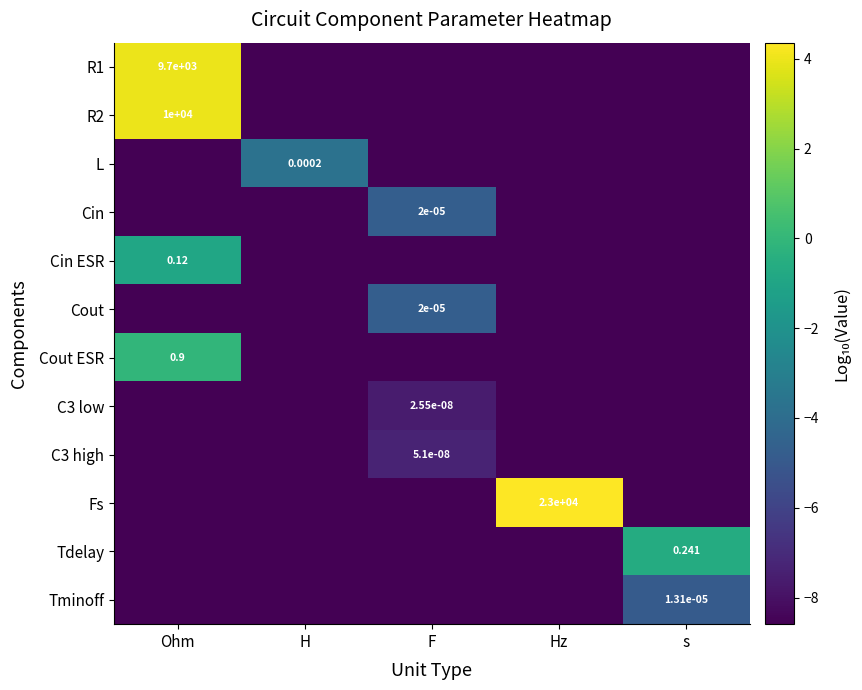

At which label is R2 closest to -2?

Ohm